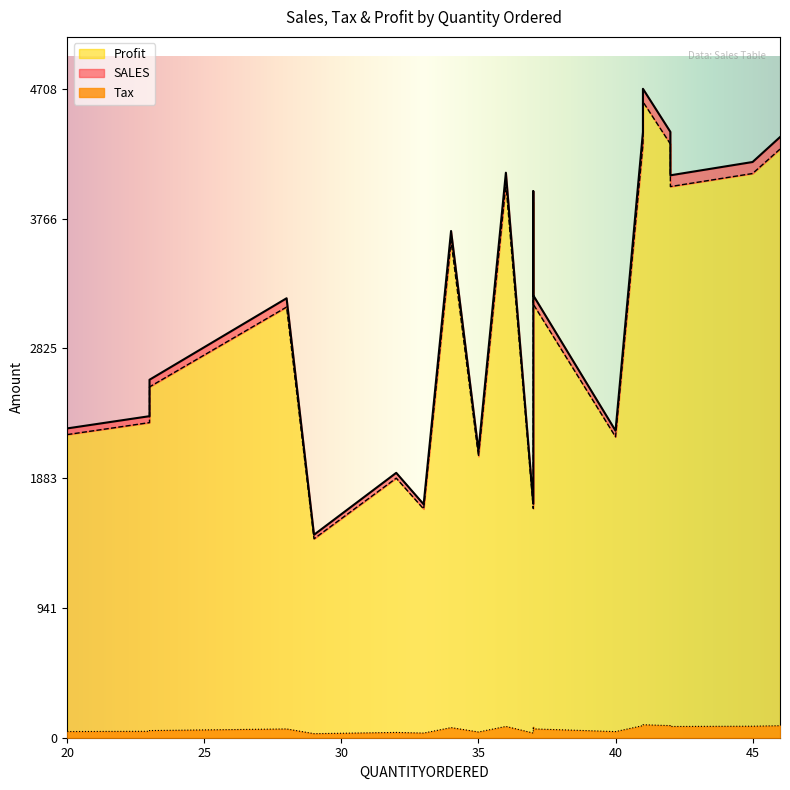

True or false: SALES and Profit intersect in this chart.

False